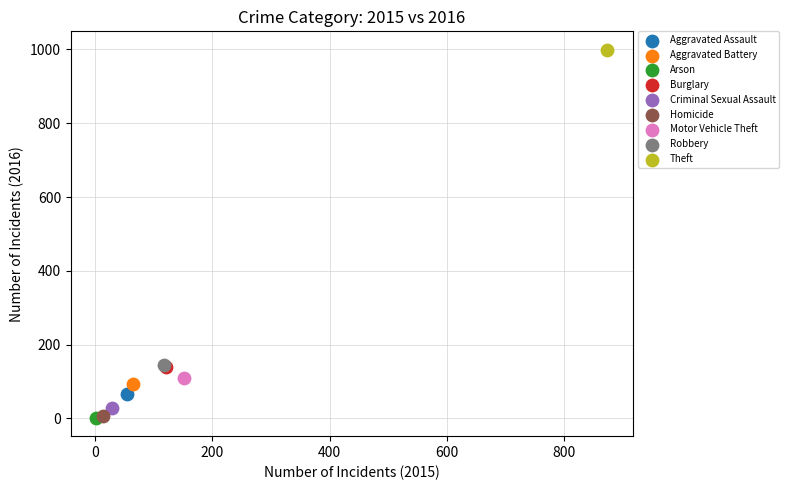

What are all the series names shown in the legend?

Aggravated Assault, Aggravated Battery, Arson, Burglary, Criminal Sexual Assault, Homicide, Motor Vehicle Theft, Robbery, Theft